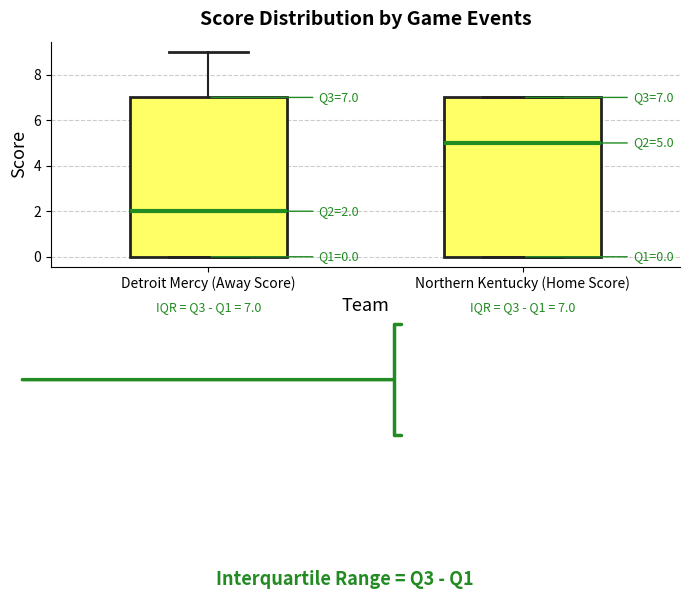

Which box has the lowest median line?

Detroit Mercy (Away Score)